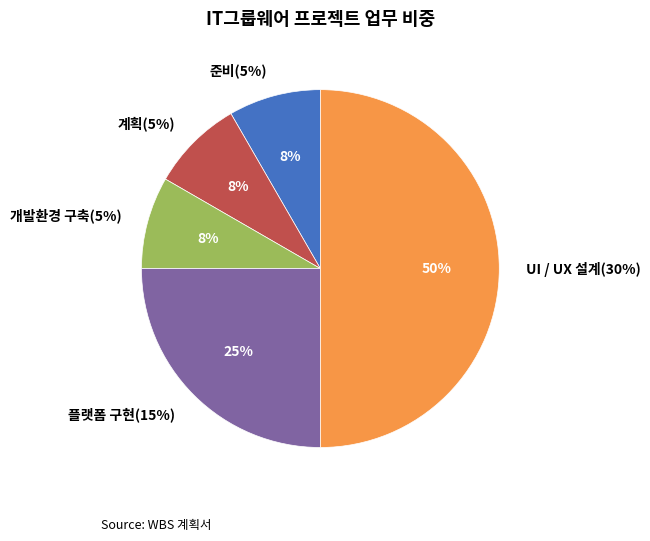

True or false: UI / UX 설계(30%) accounts for 50% of the total.

True